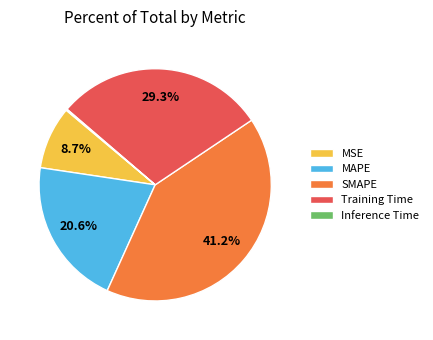

Which slice is the largest?

SMAPE